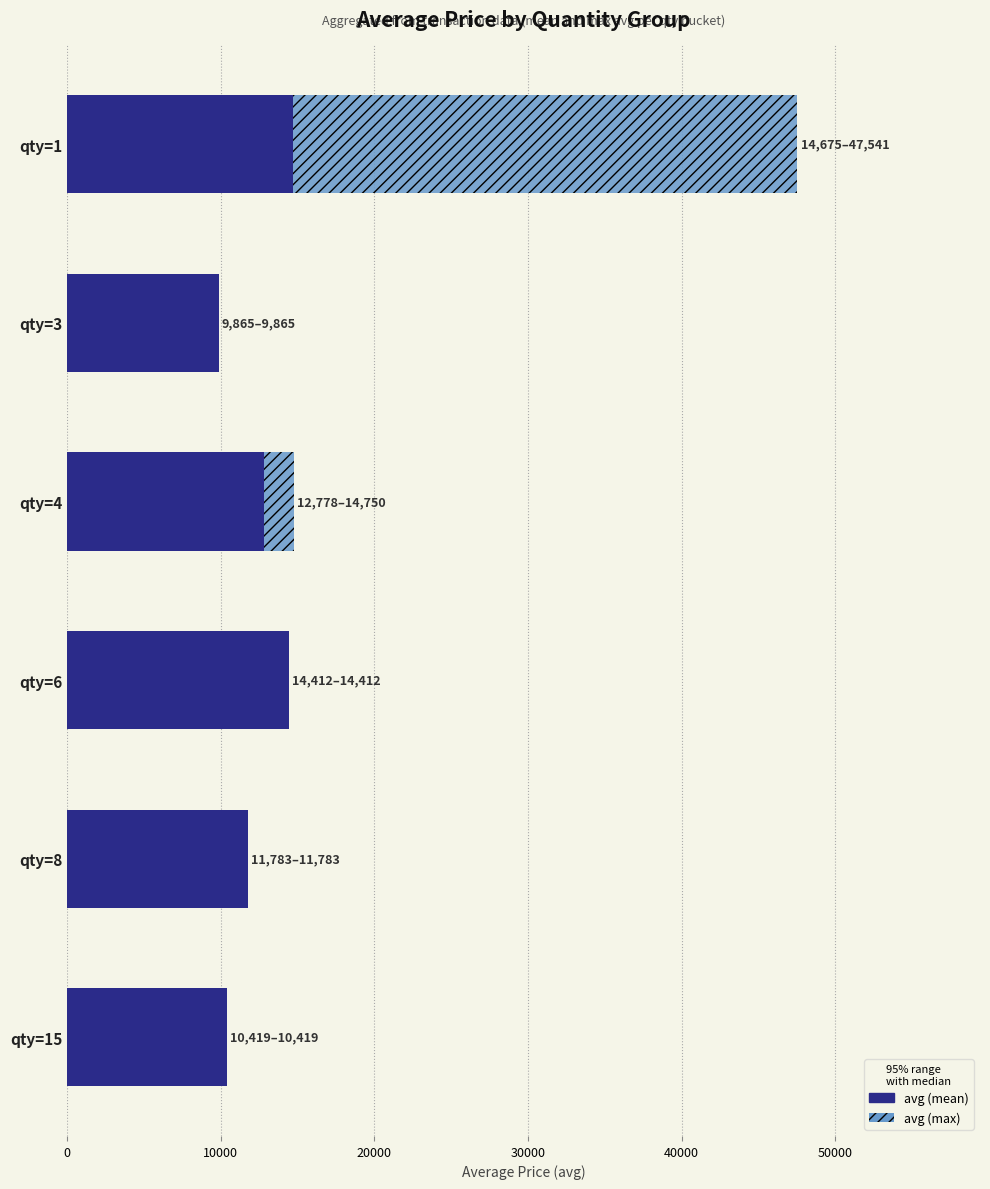

What is the value of the avg (max) bar at the 3rd from the left?

14750